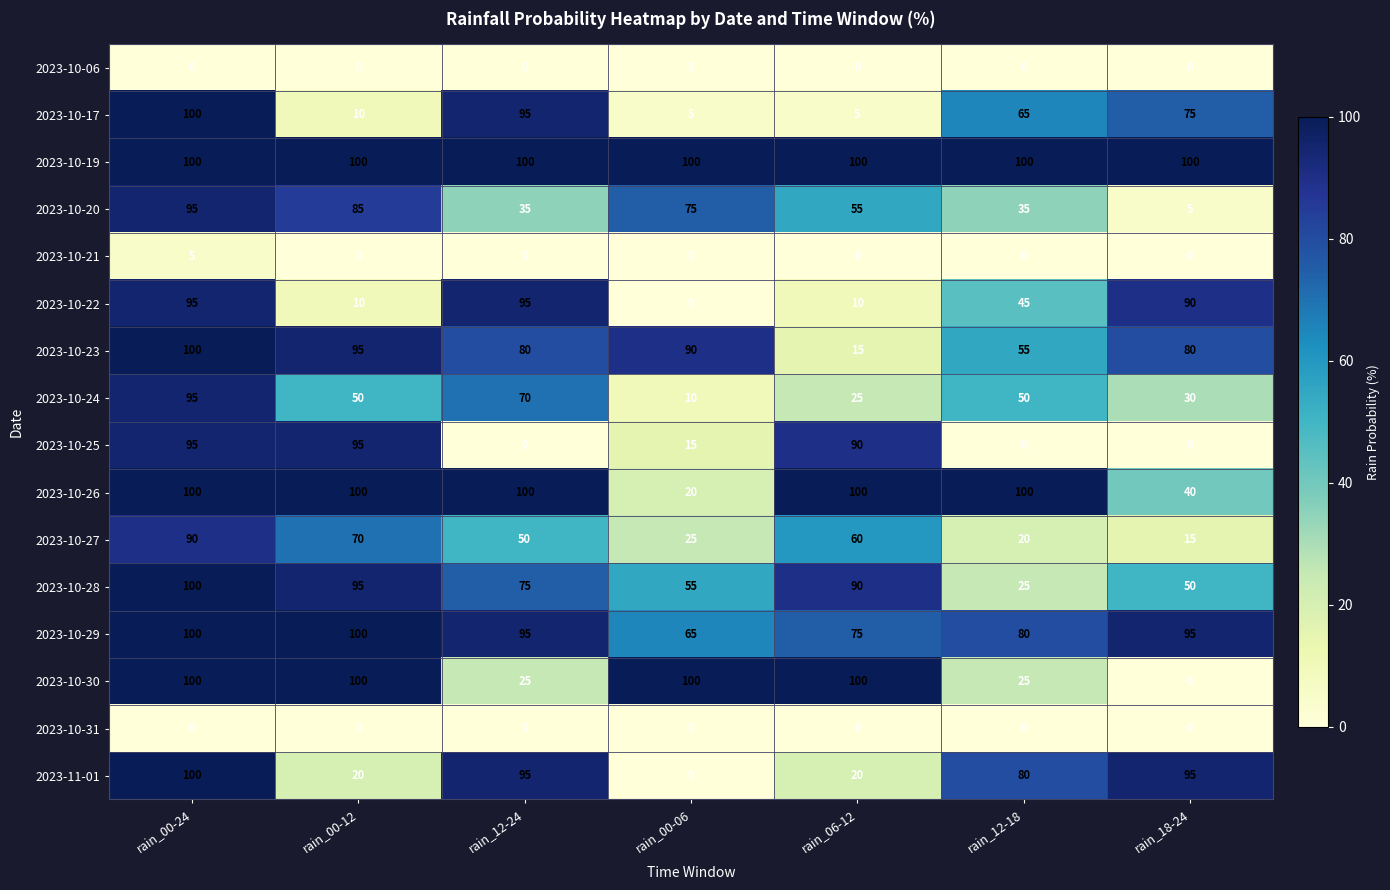

What is the minimum value for 2023-10-26?

20